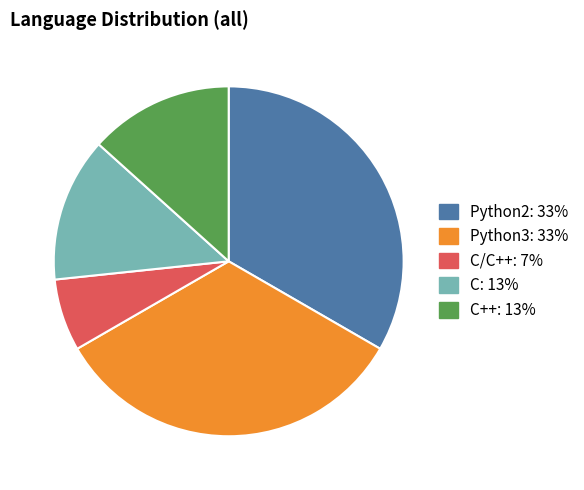

Is there any slice that represents more than half of the pie?

No